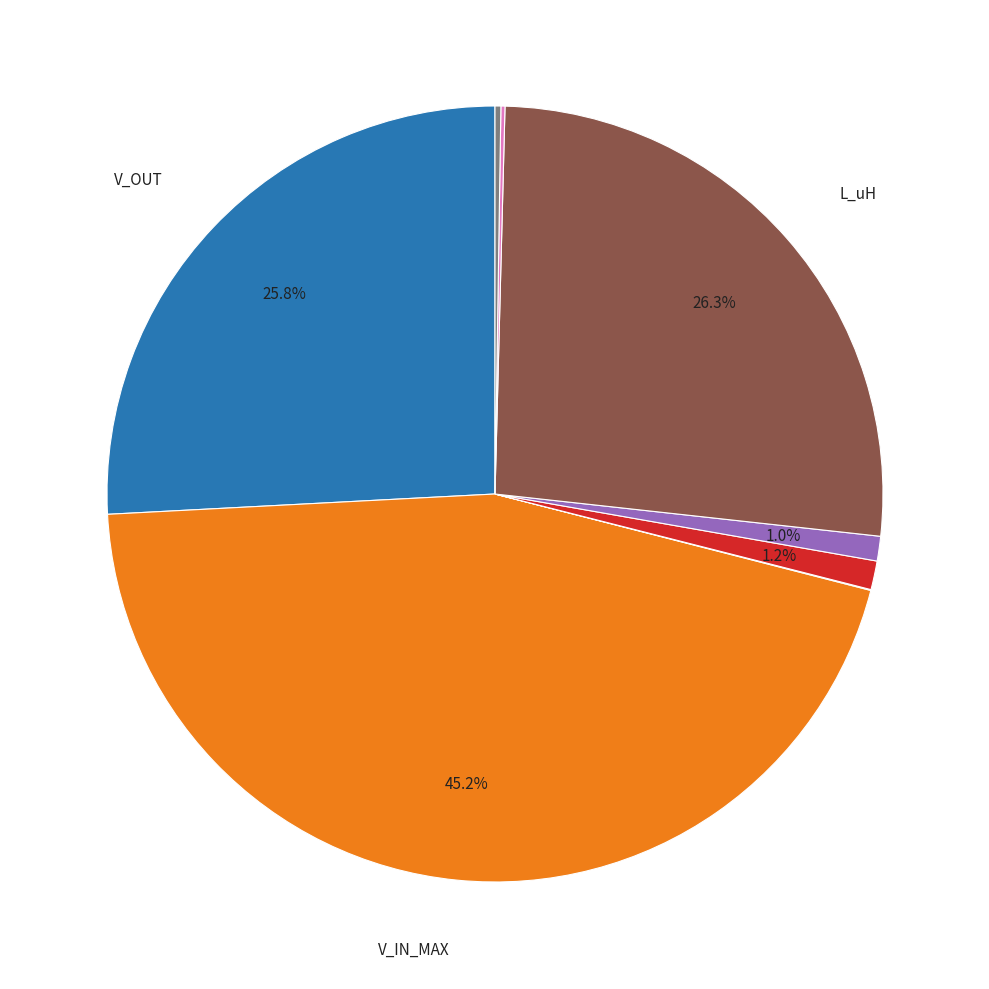

Is there a majority slice in this chart?

No